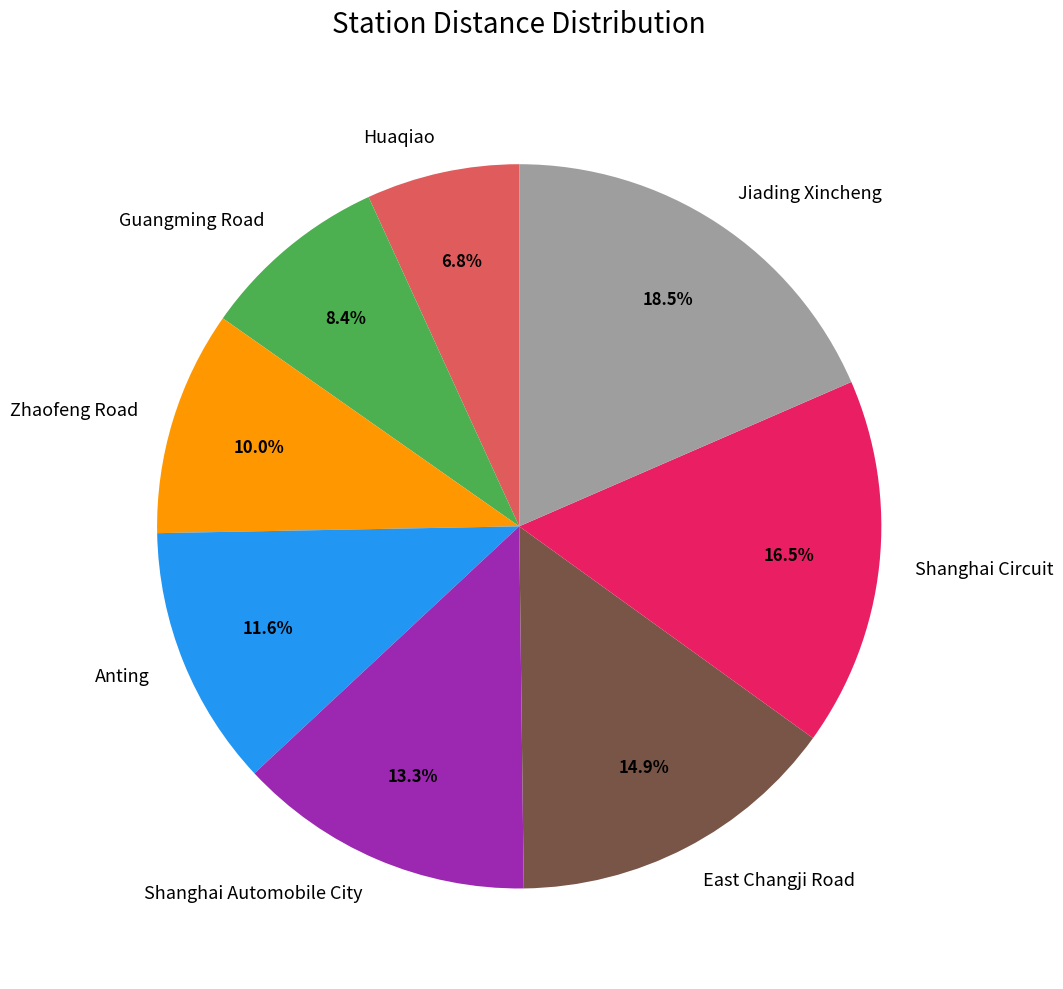

What is the largest slice in the pie chart?

Jiading Xincheng